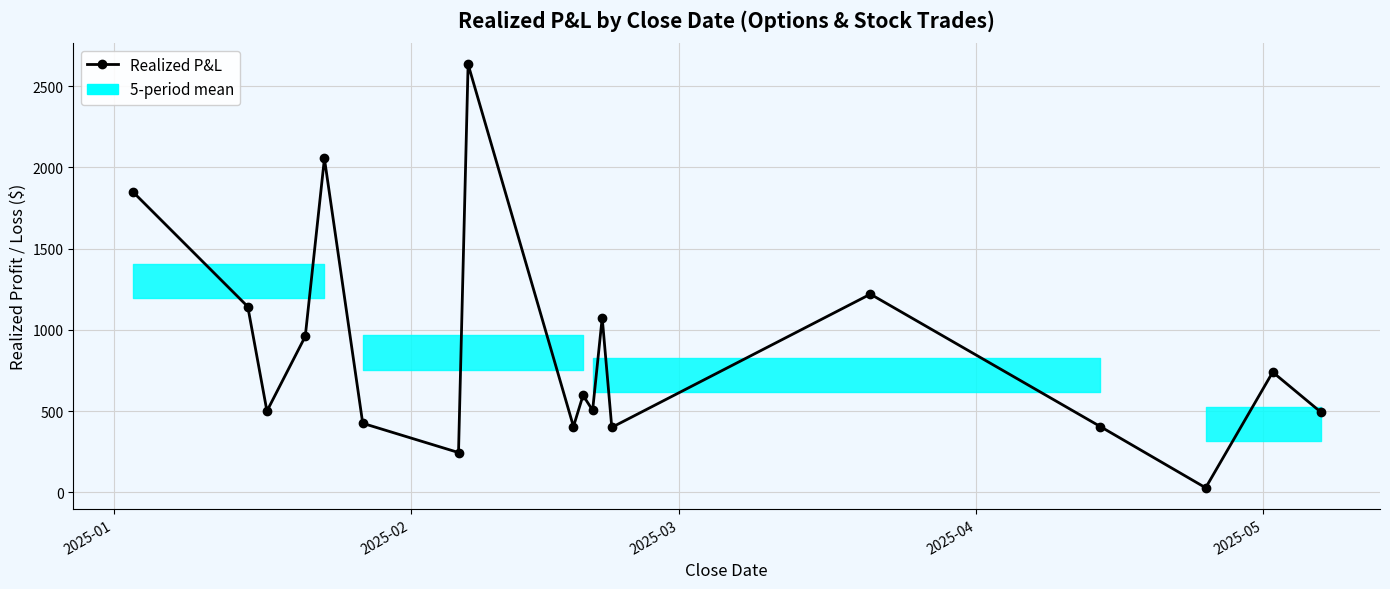

How many points are lower than both their immediate neighbors (excluding endpoints)?

6